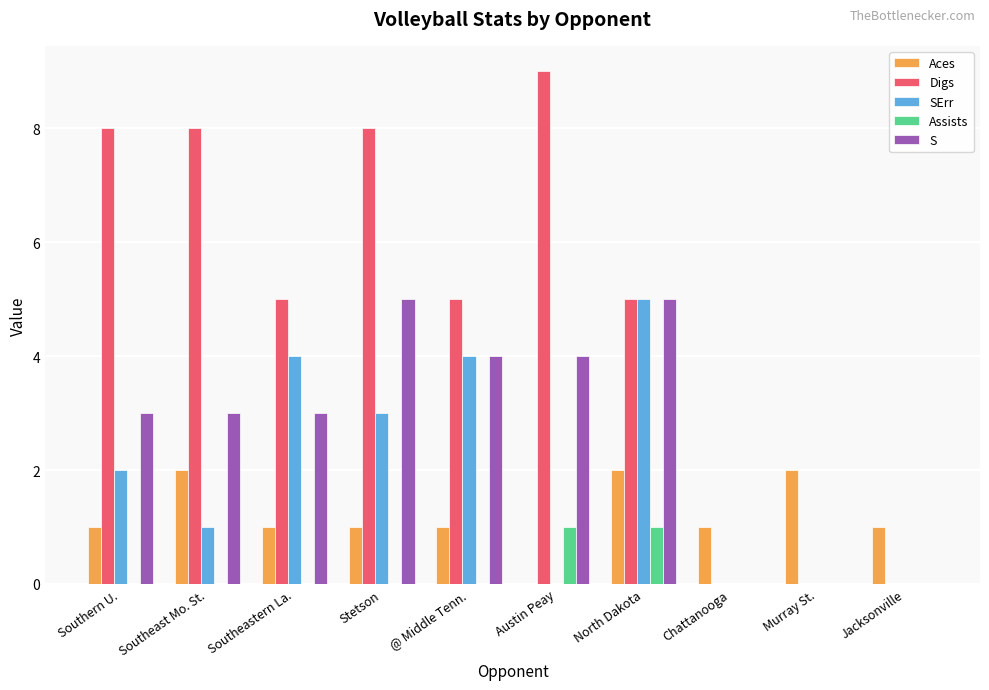

Are the bars grouped side by side (vs. stacked)?

Yes